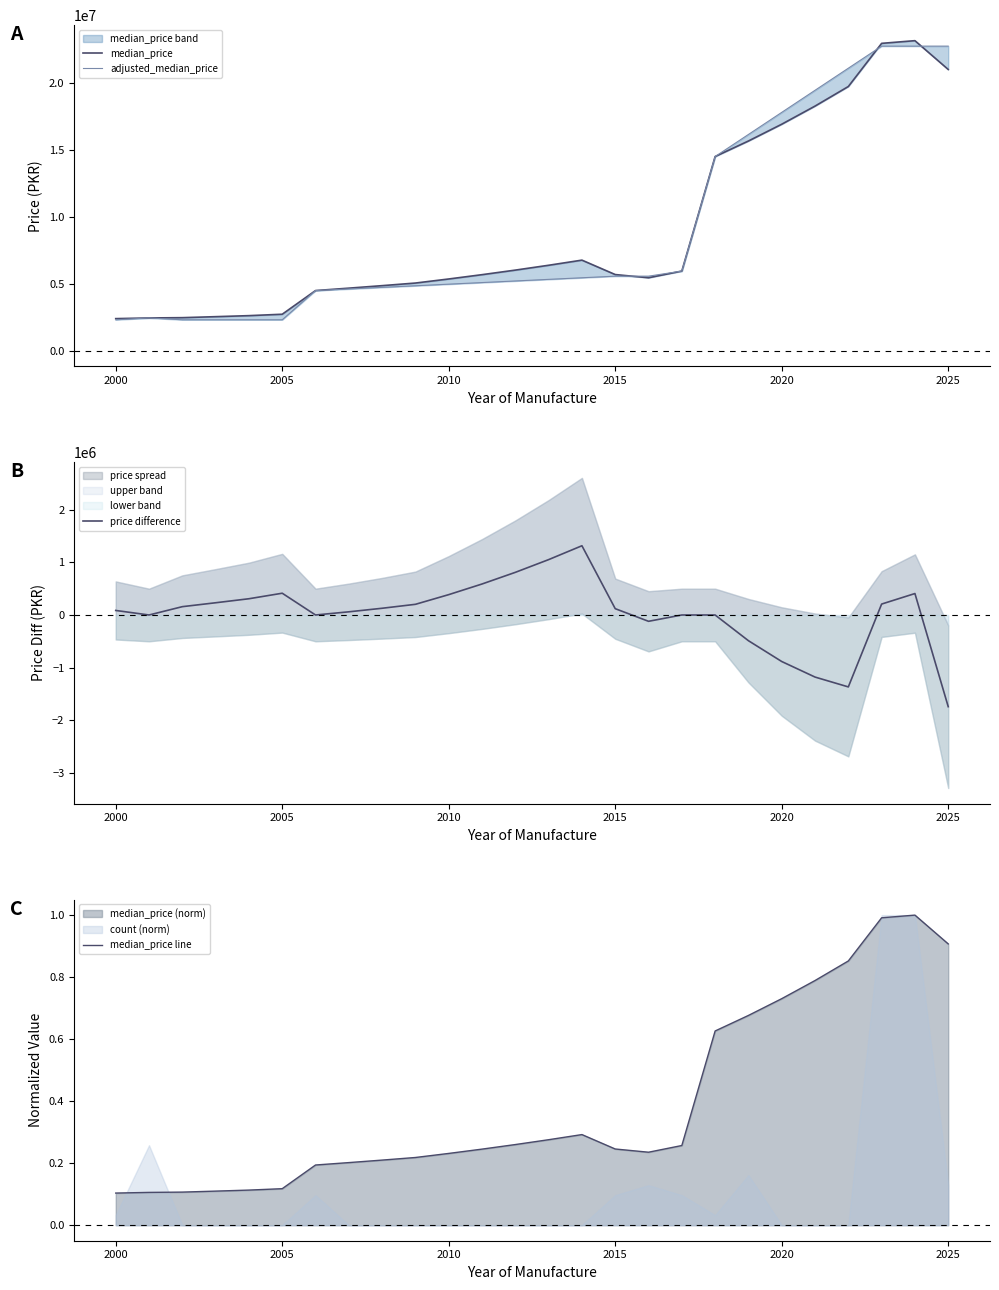

The value of median_price line at 2020 is 0.4. True or false?

False